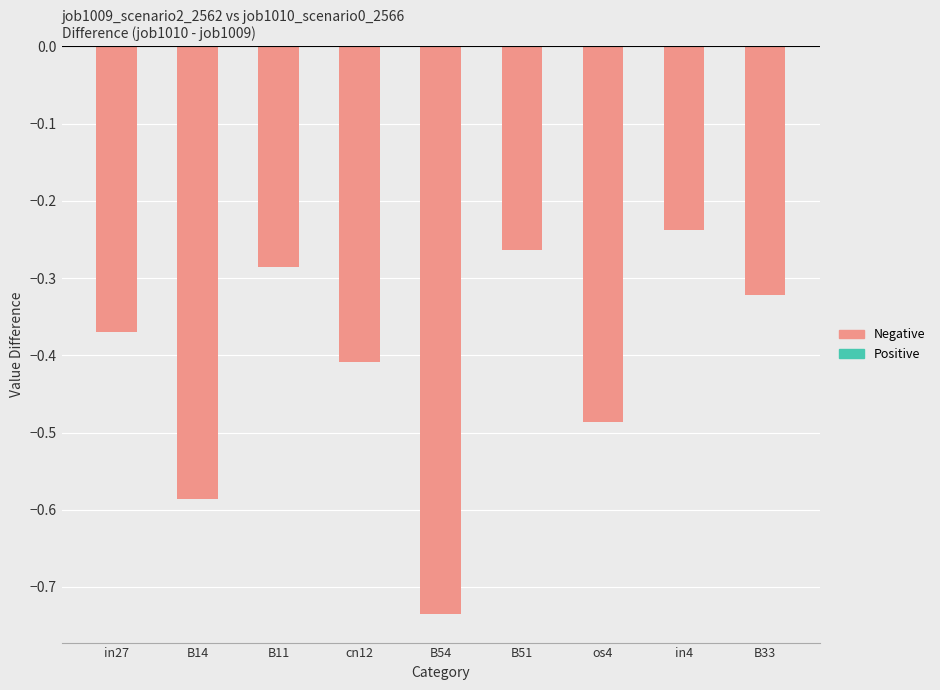

How many series are shown in this chart?

1